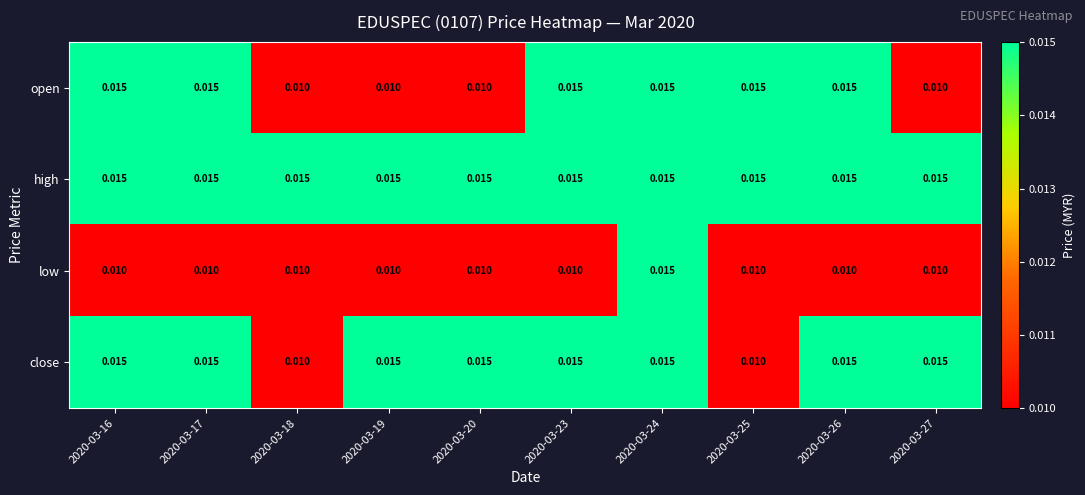

Rank the series by their average value, from highest to lowest.

high, close, open, low